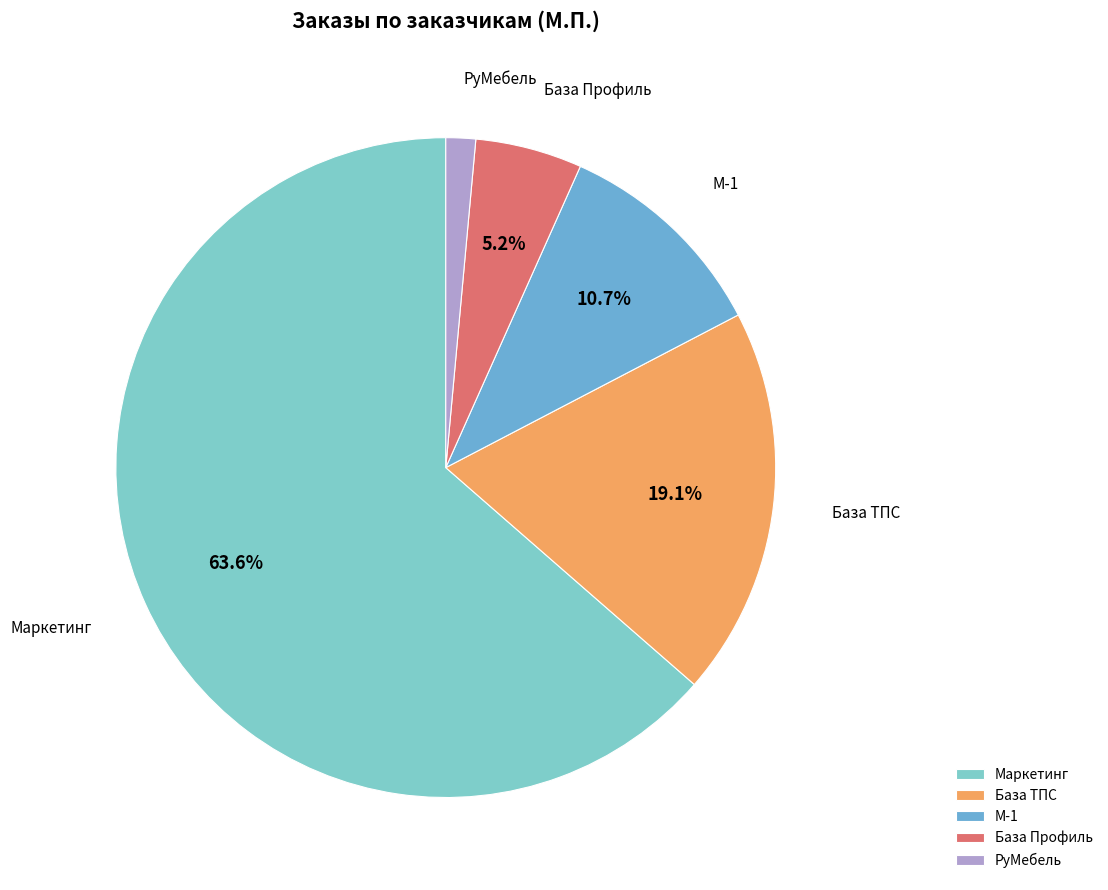

Between М-1 and Маркетинг, which is larger?

Маркетинг